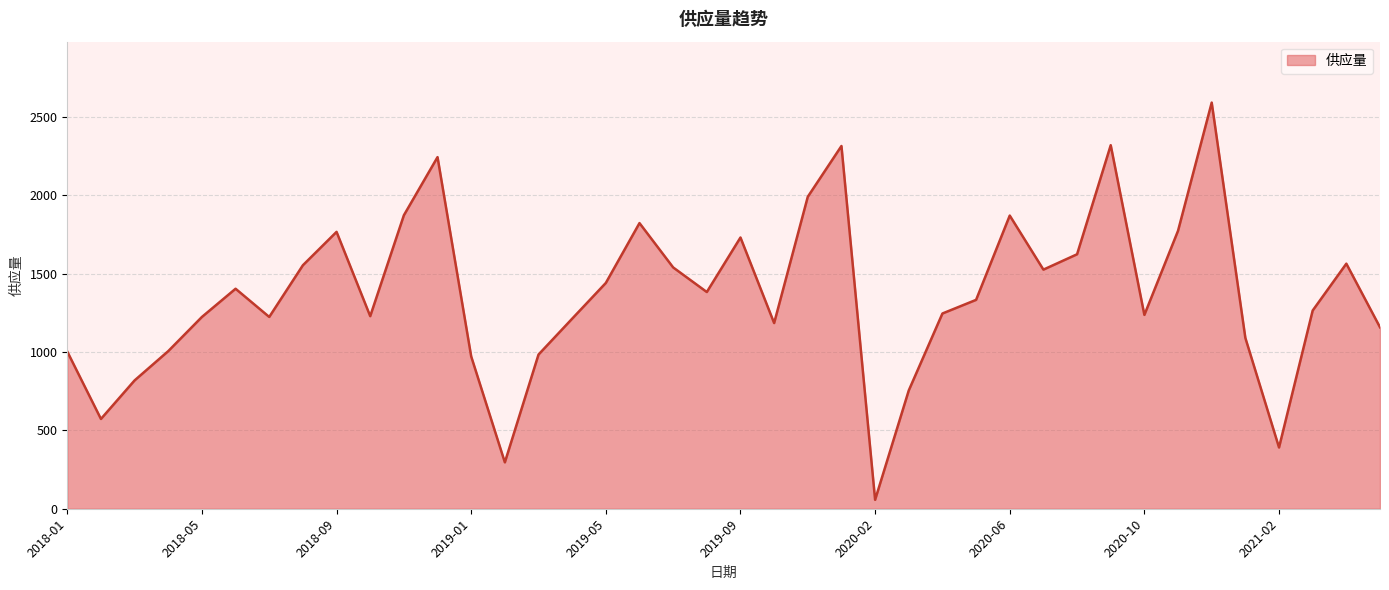

True or false: the data has more than 2 interior local peaks.

True